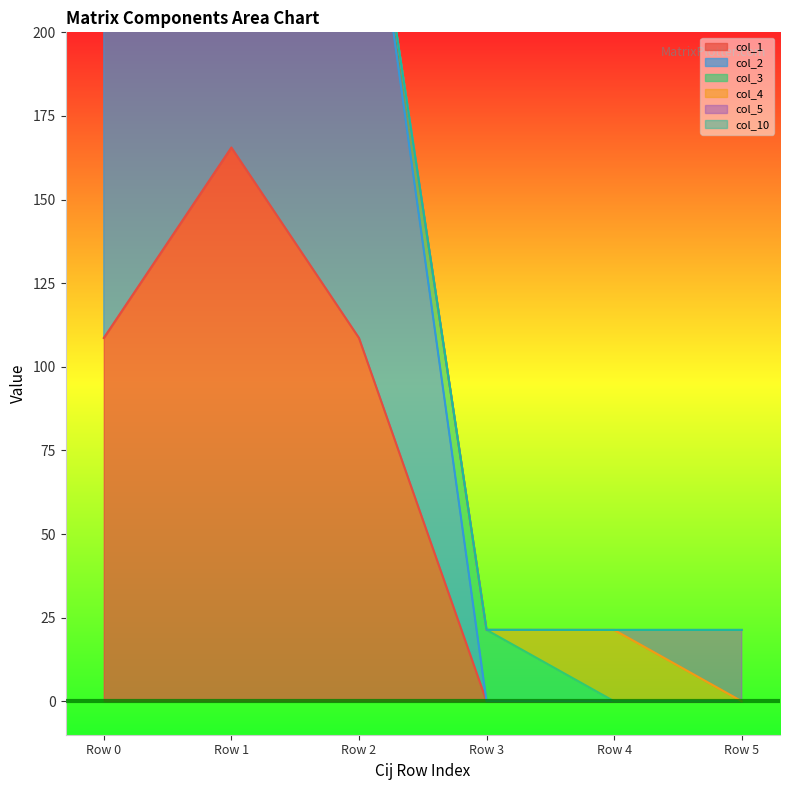

The value of col_1 at Row 3 is 0.0. True or false?

True